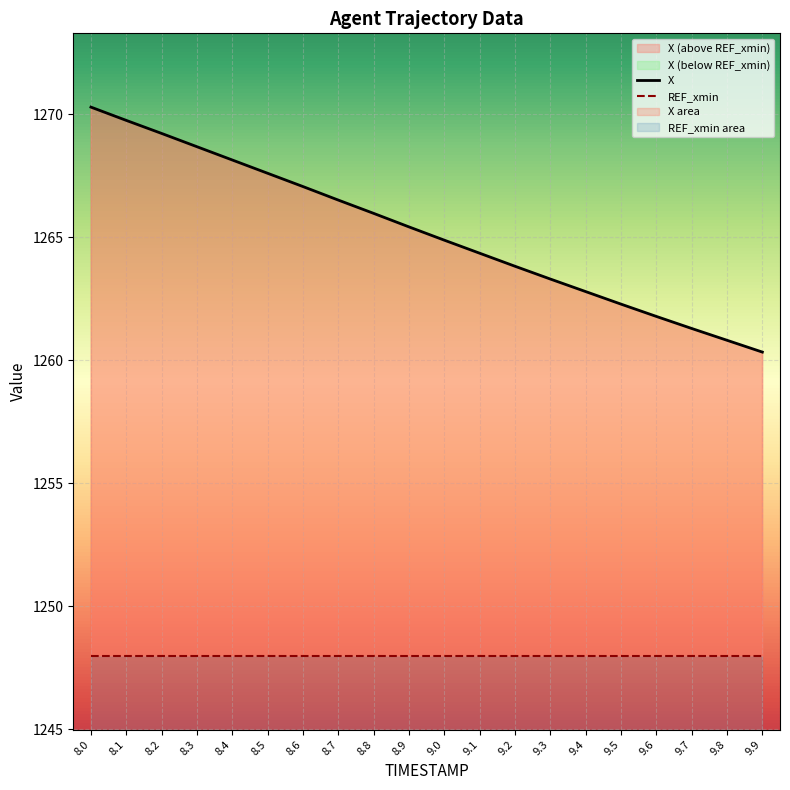

How many data points are above 1265?

10